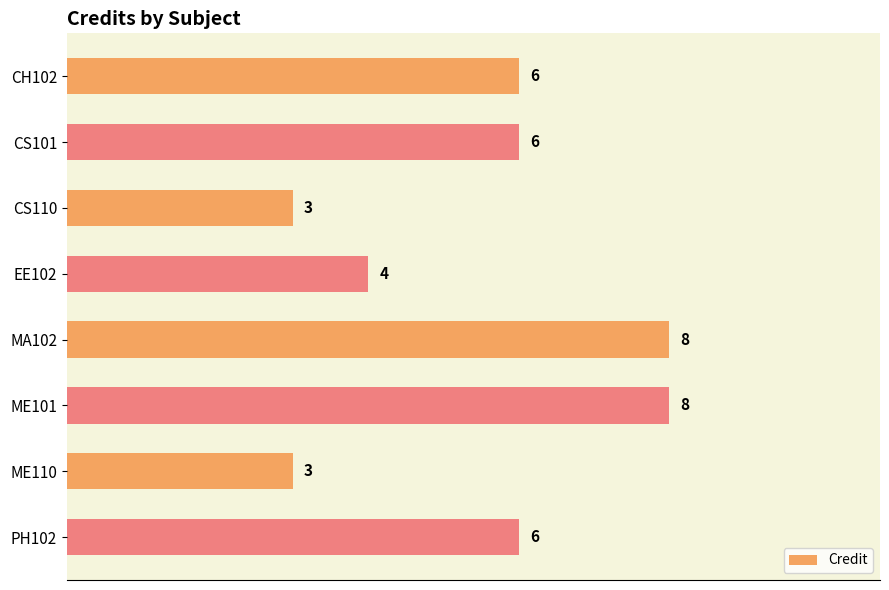

What is the change in value from CS101 to ME101?

+2